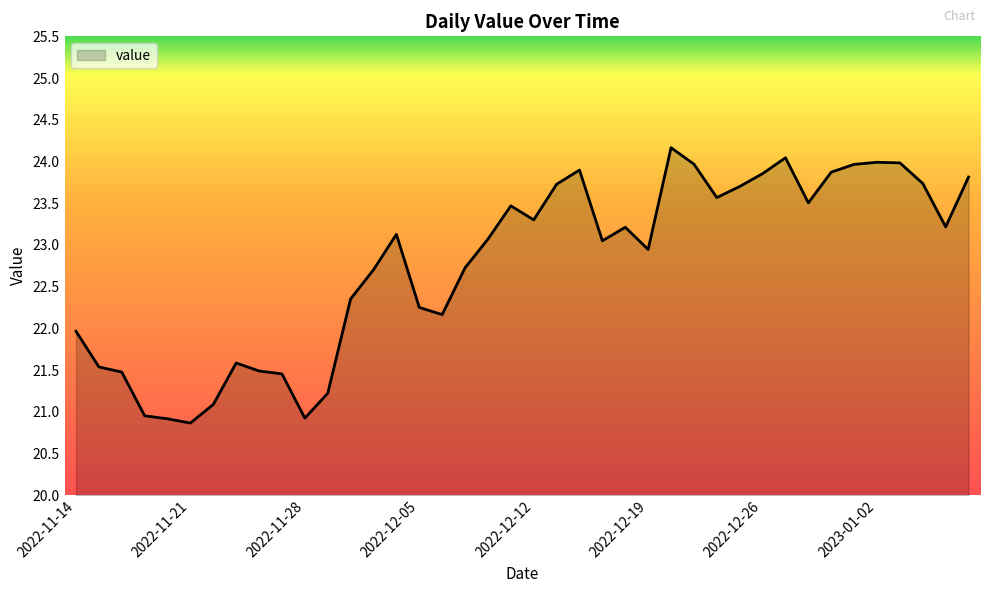

What is the maximum value shown in the chart?

24.2